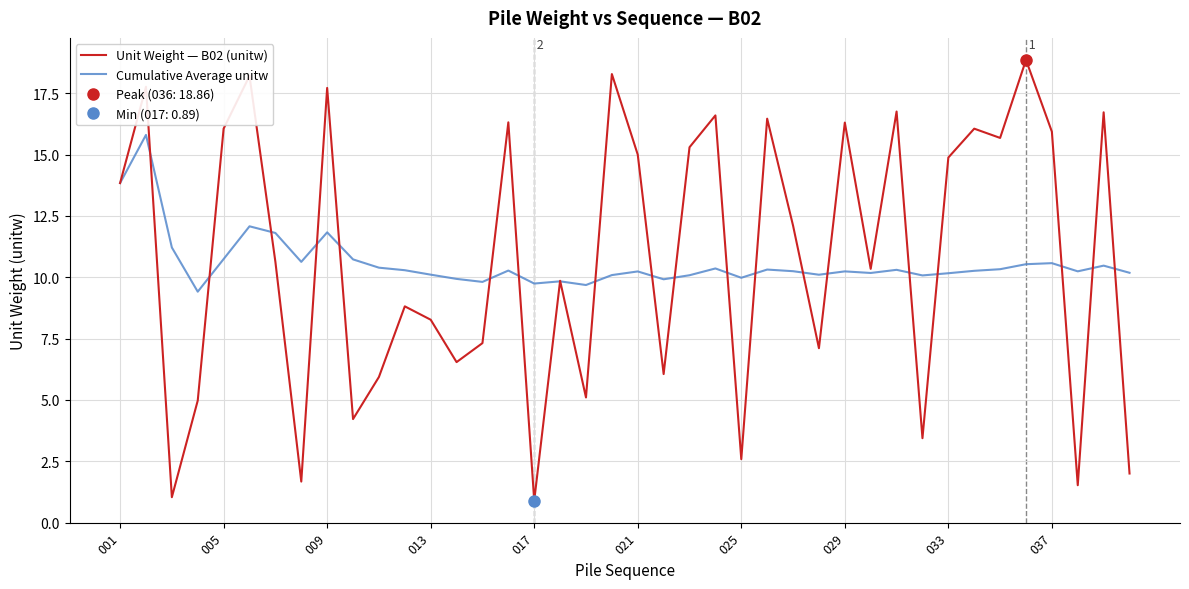

List the series in order of their peak value, highest first.

Unit Weight — B02 (unitw), Cumulative Average unitw